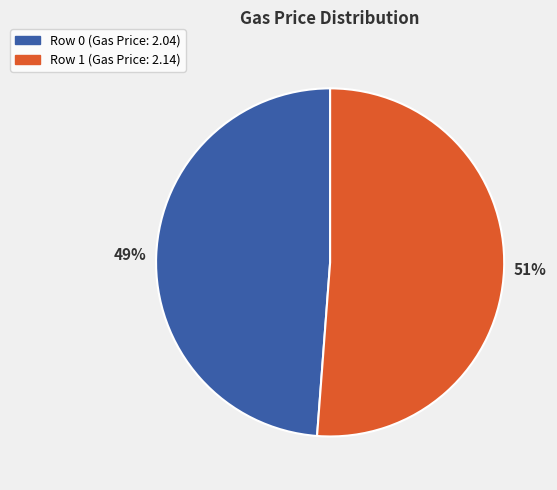

To the nearest percent, what is the average slice percentage?

50%